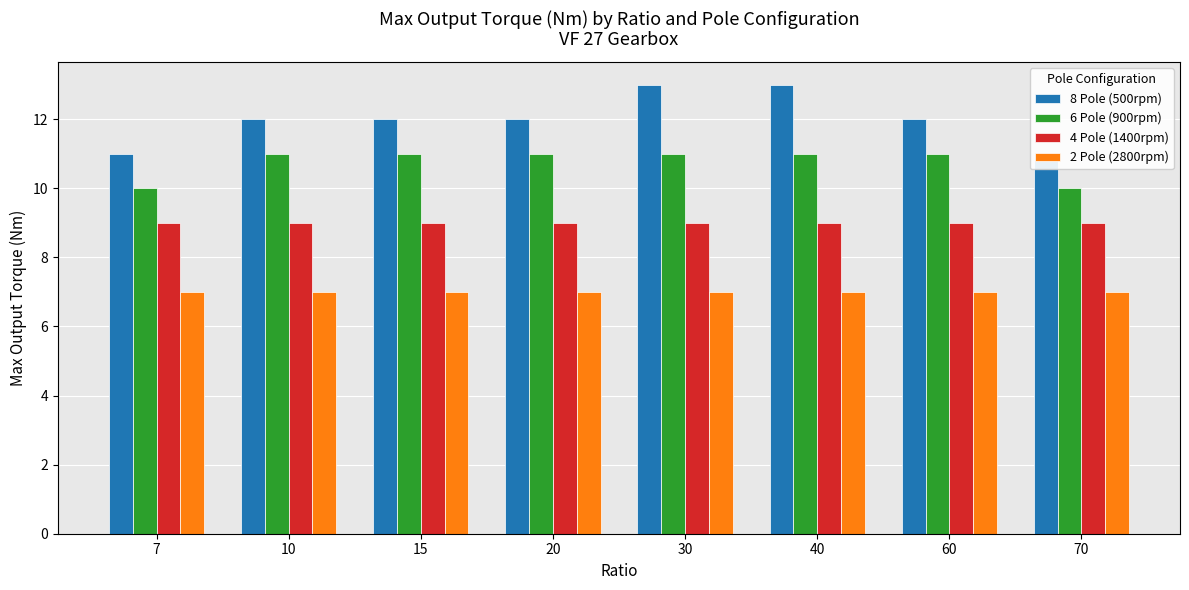

The 6 Pole (900rpm) series shows 8 at 40. True or false?

False